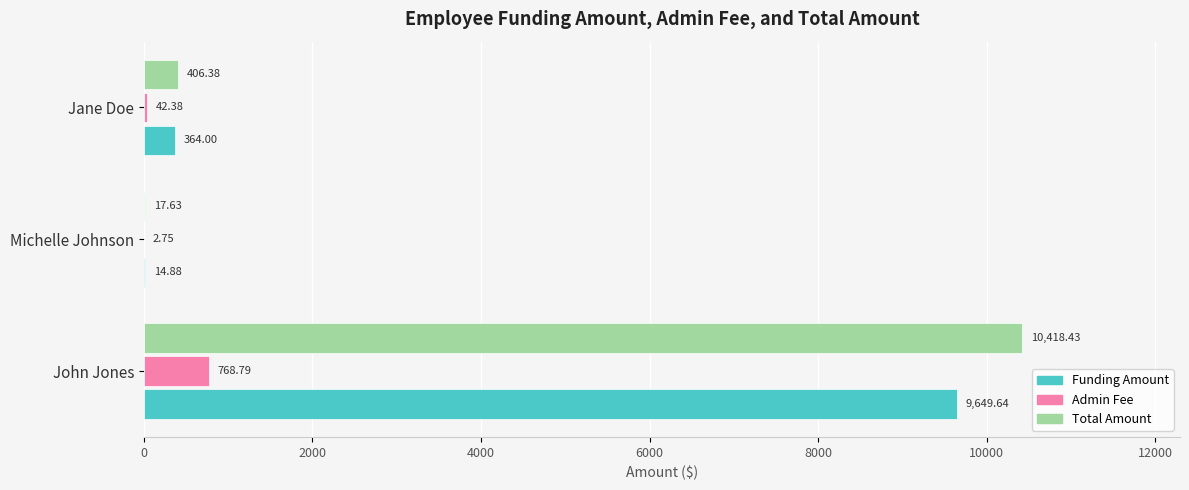

What is the sum of all Total Amount values?

10842.4